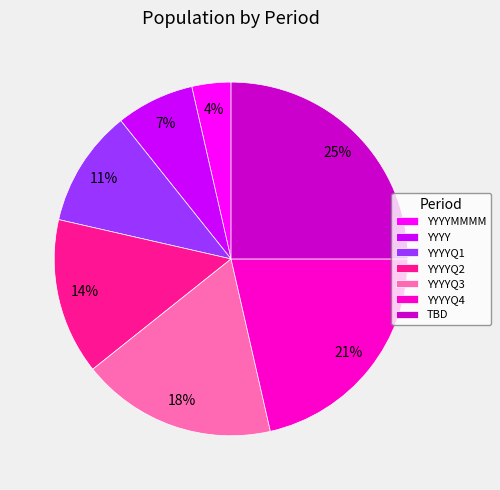

How many slices are in this pie chart?

7